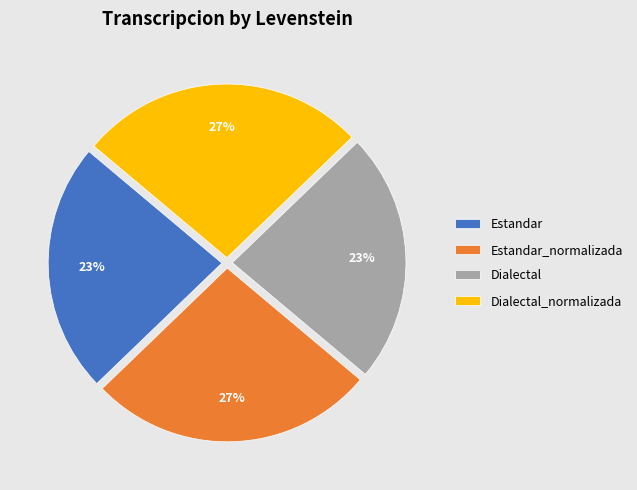

To the nearest percent, what portion does Estandar represent?

23%